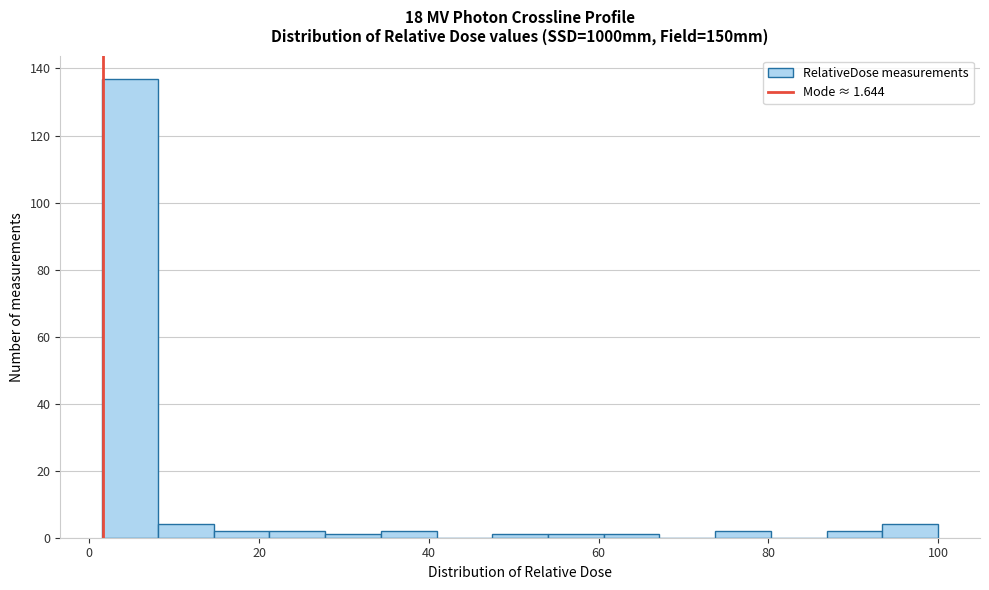

Read against the x-axis, roughly where is the centre of the tallest bar?

4